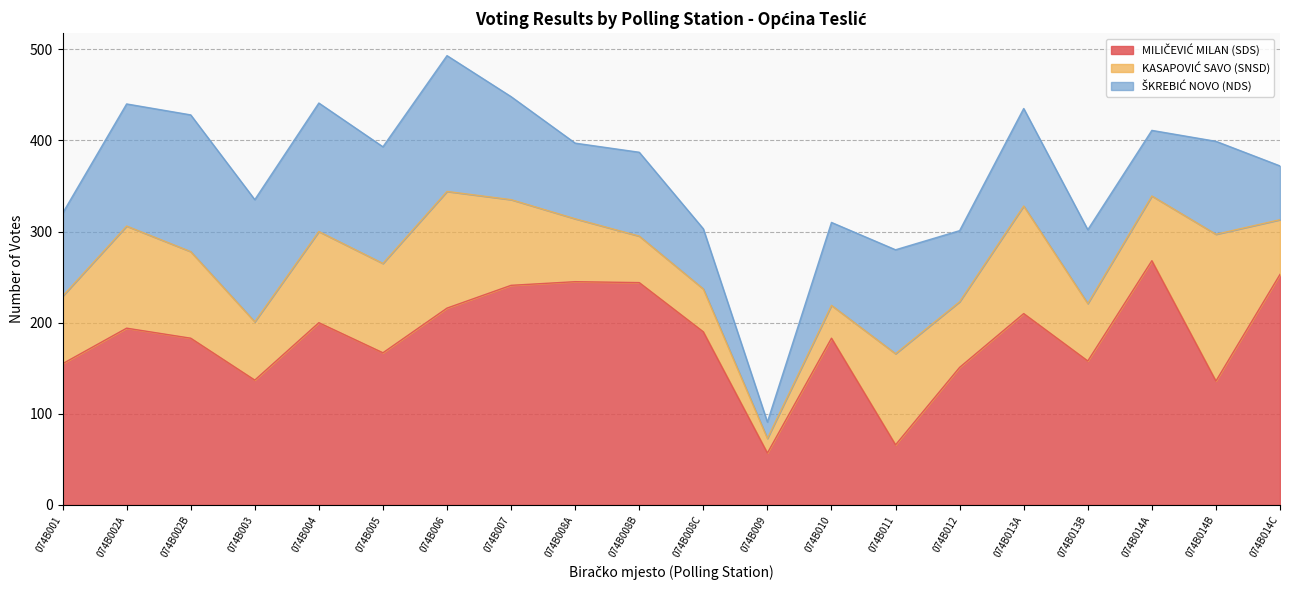

At which label does MILIČEVIĆ MILAN (SDS) first exceed 190?

074B002A